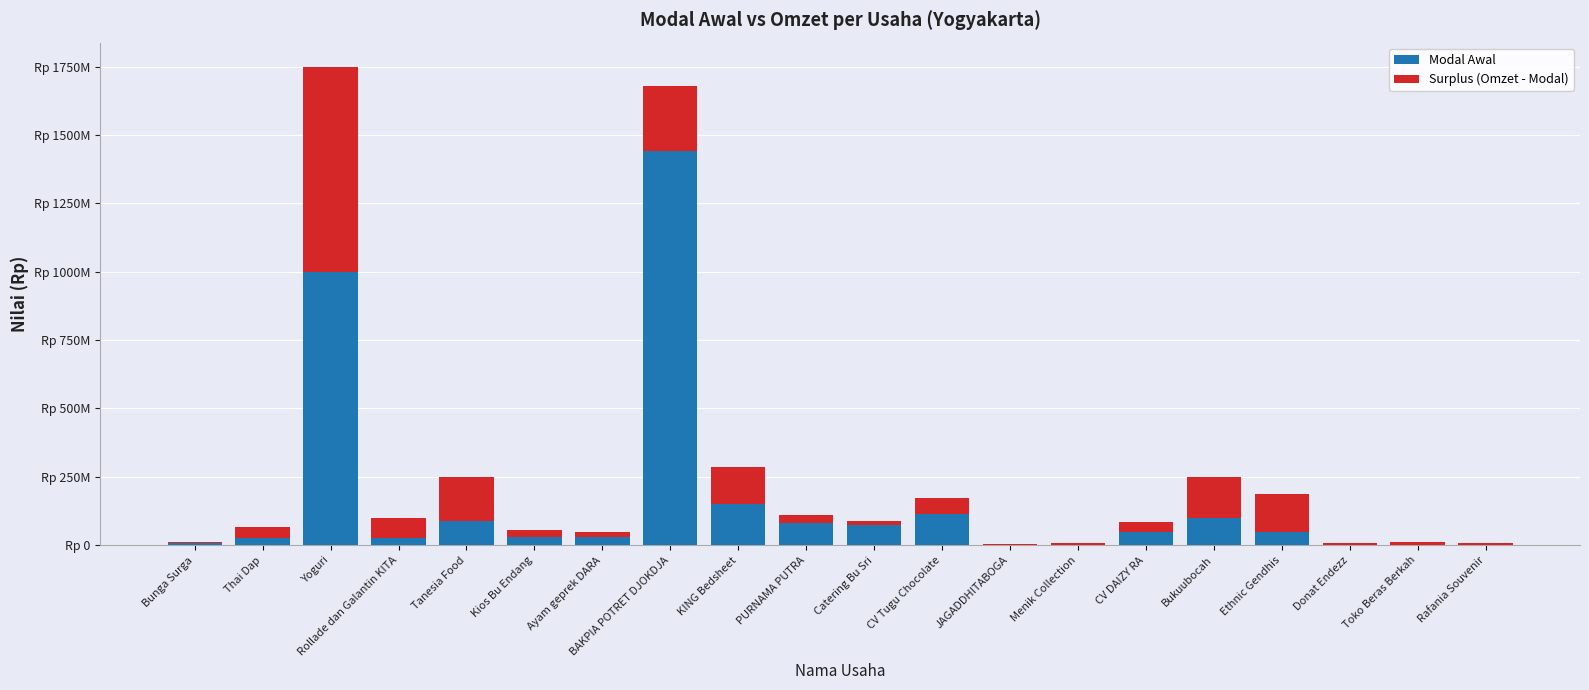

Which series has the largest range (max minus min)?

Modal Awal